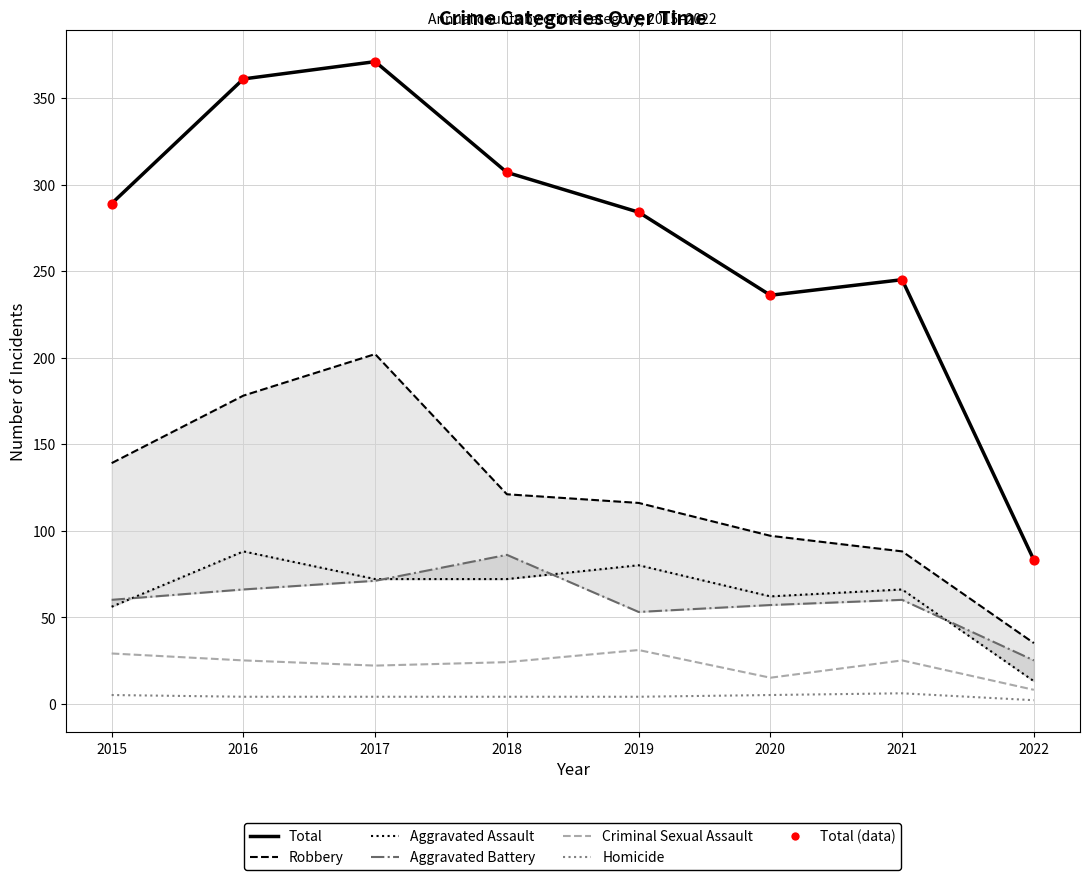

At how many categories does at least one series exceed 238?

6